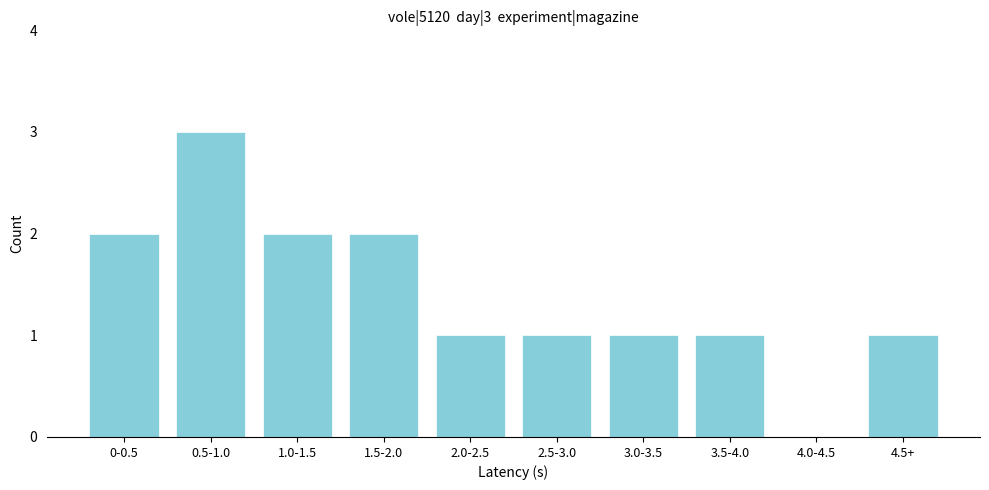

Reading left to right, extract all data points from this chart.

0-0.5=2	0.5-1.0=3	1.0-1.5=2	1.5-2.0=2	2.0-2.5=1	2.5-3.0=1	3.0-3.5=1	3.5-4.0=1	4.0-4.5=0	4.5+=1